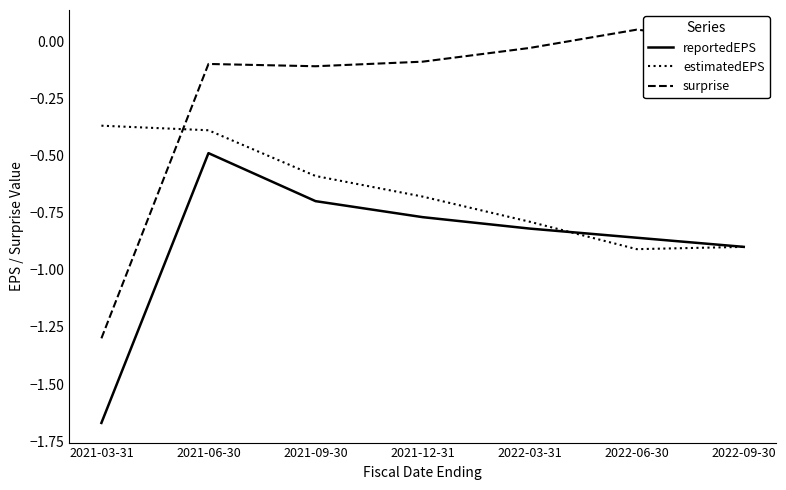

Rank the series by their maximum value, from lowest to highest.

reportedEPS, estimatedEPS, surprise